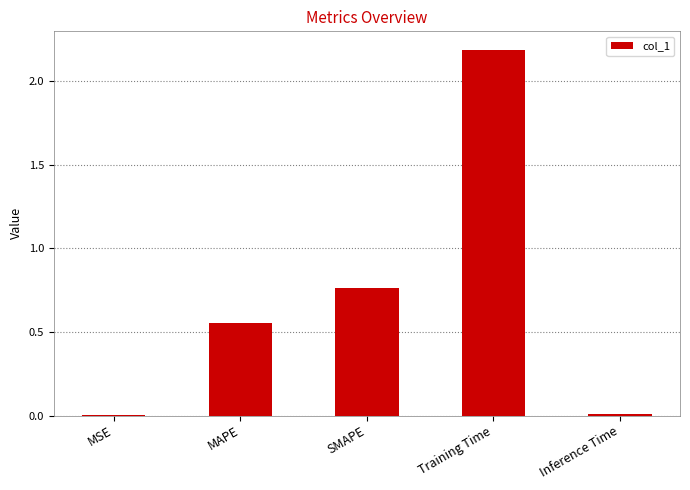

The value at SMAPE is 1.4. True or false?

False